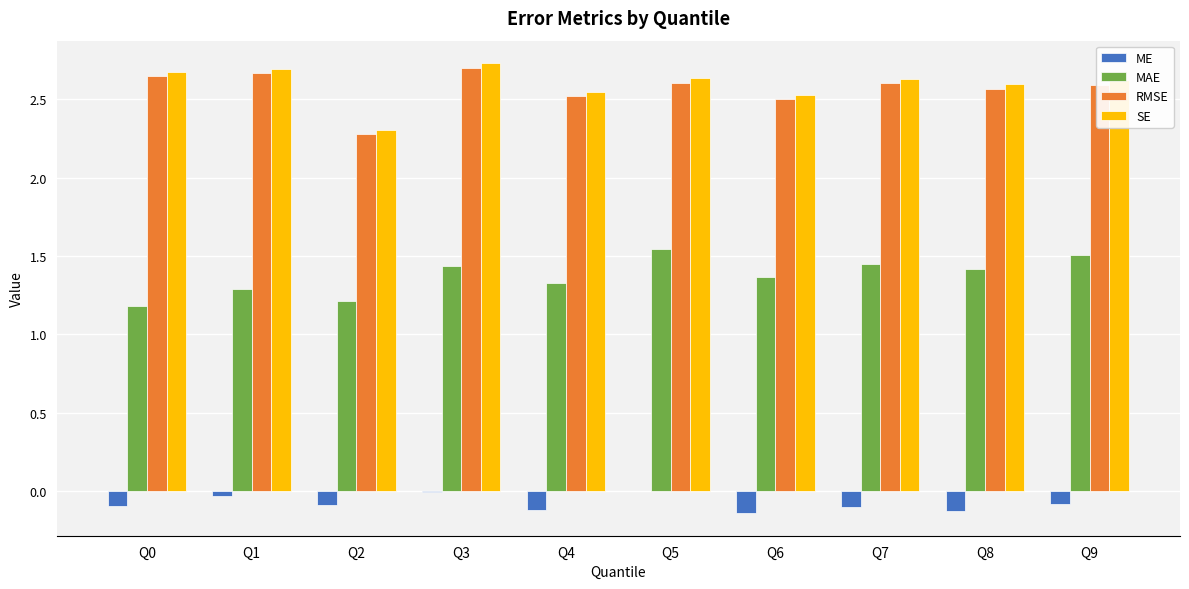

True or false: RMSE has a value of 2.6 at Q8.

True